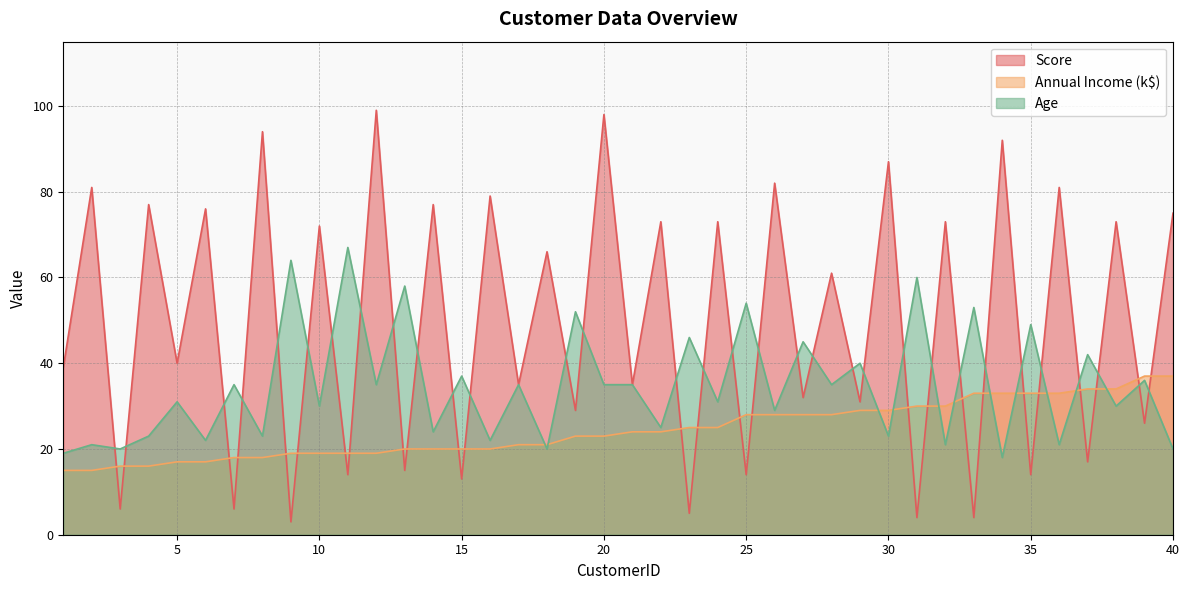

What is the difference between the maximum and minimum values in the Age series?

49